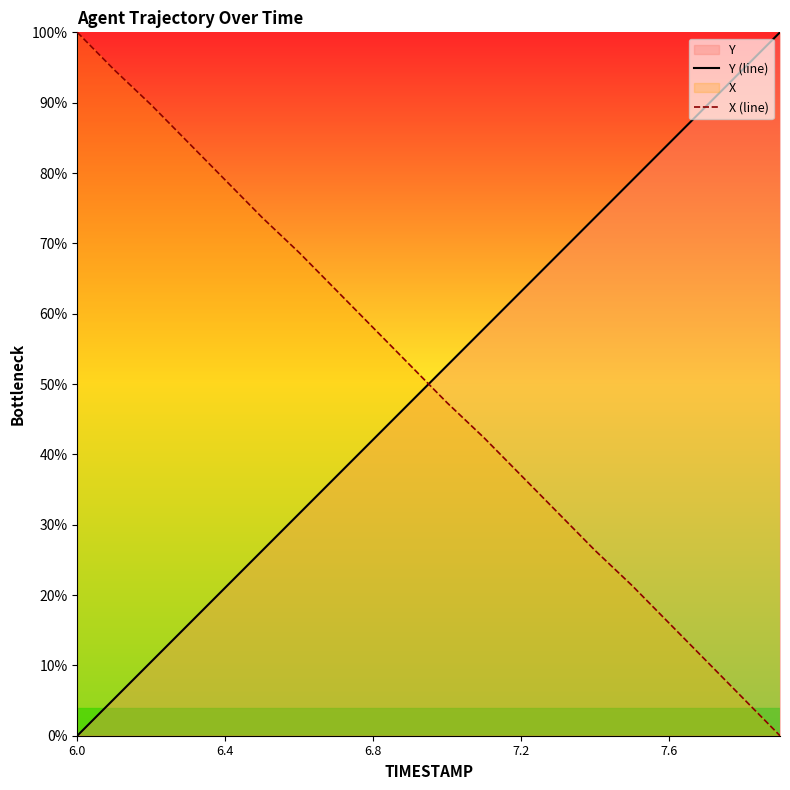

At 7.2, list the series in order from largest to smallest.

Y (line), X (line)